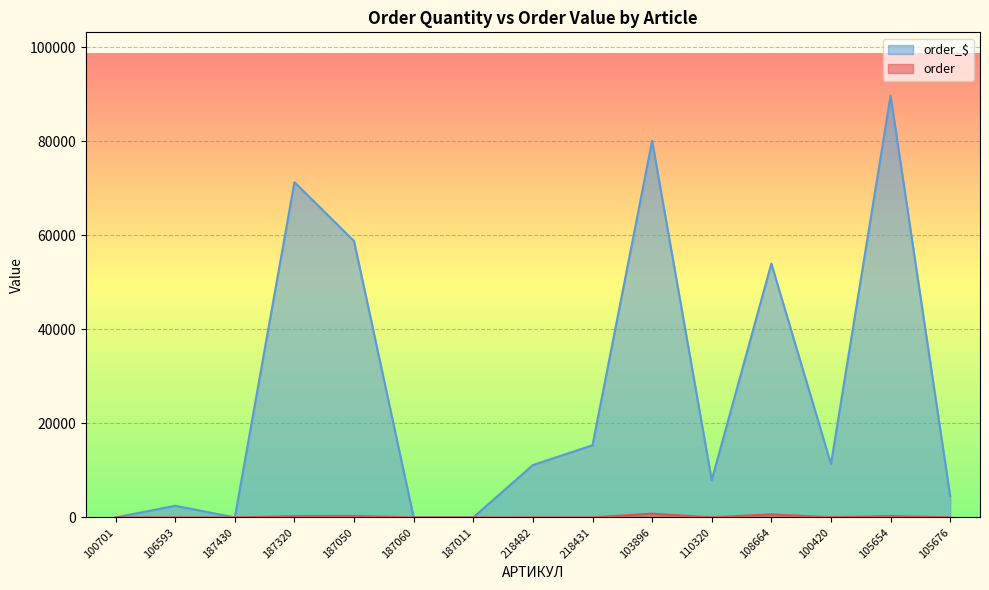

What is the difference between the second highest and second lowest values in the order series?

644.2